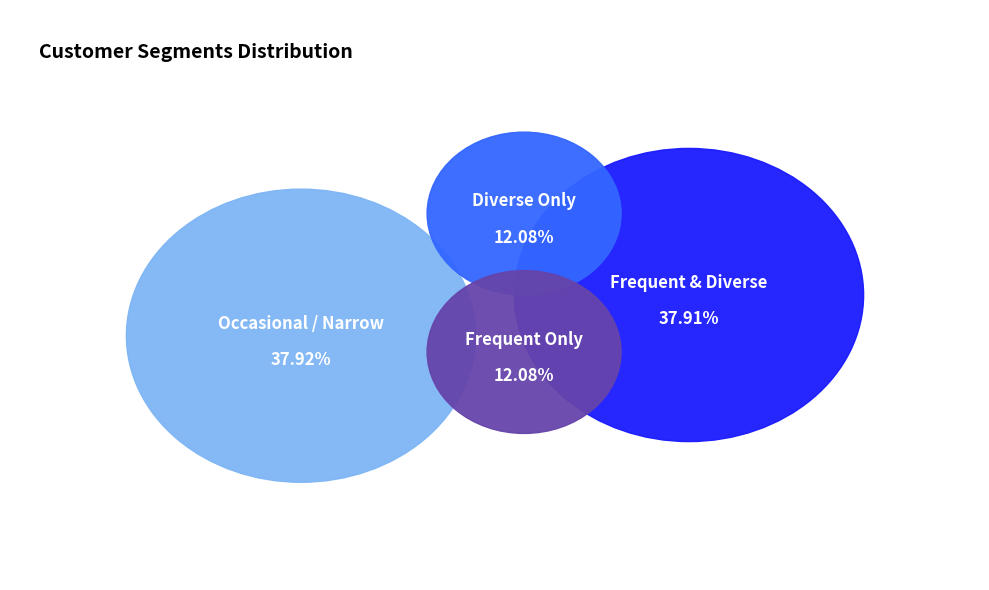

Combined, do 0.2 and 0.08 account for over 50%?

No